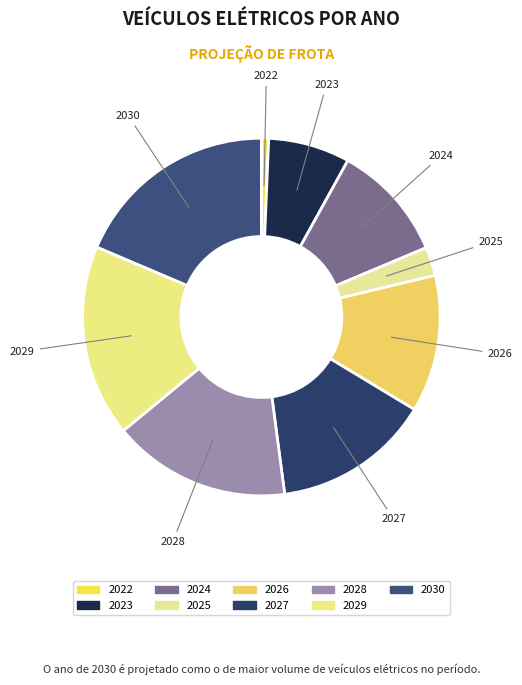

Rank the categories by value from lowest to highest.

2022, 2025, 2023, 2024, 2026, 2027, 2028, 2029, 2030